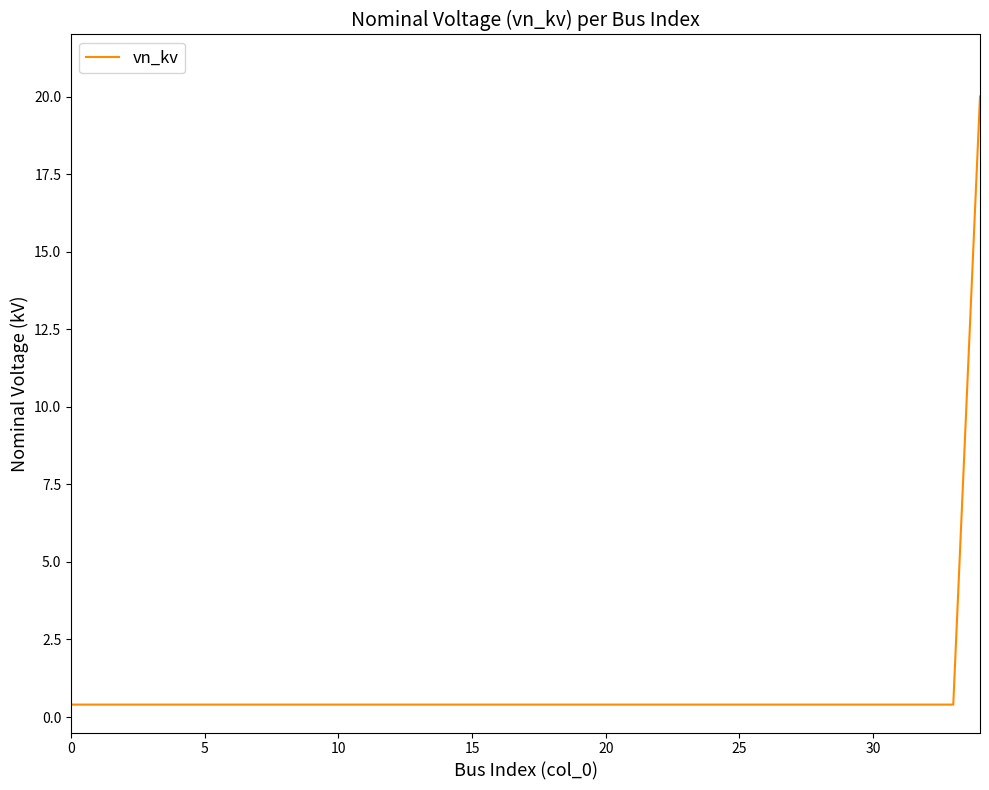

What is the maximum value shown in the chart?

20.0